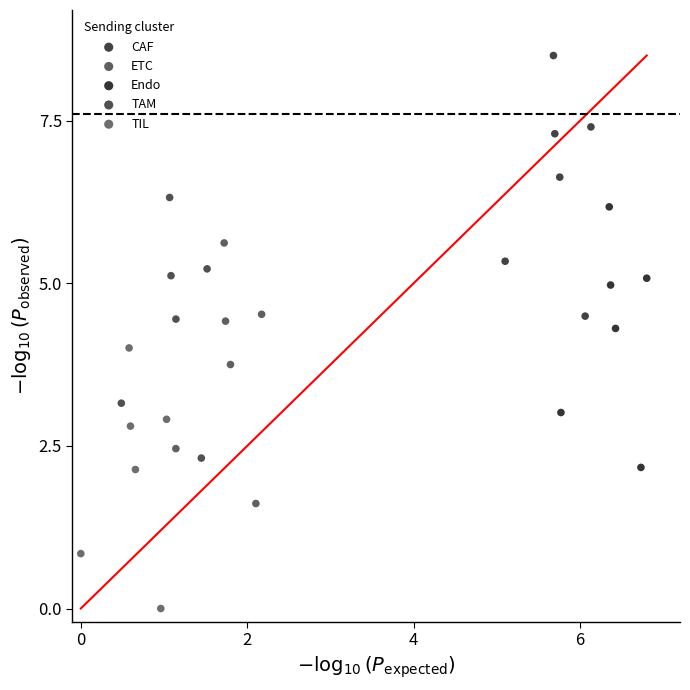

Which series contains the lowest Y value?

TIL